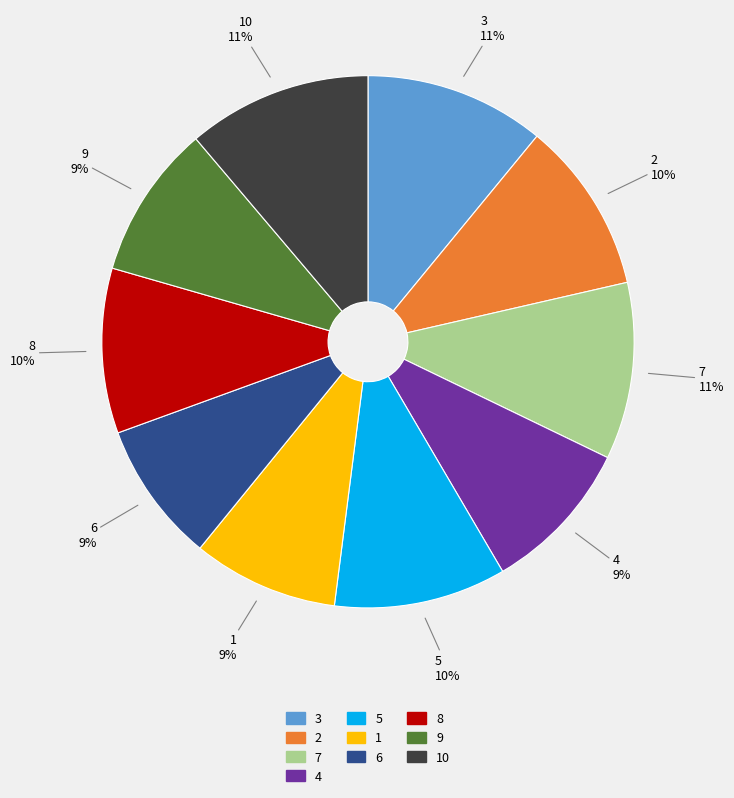

To the nearest percent, what is the average slice percentage?

10%